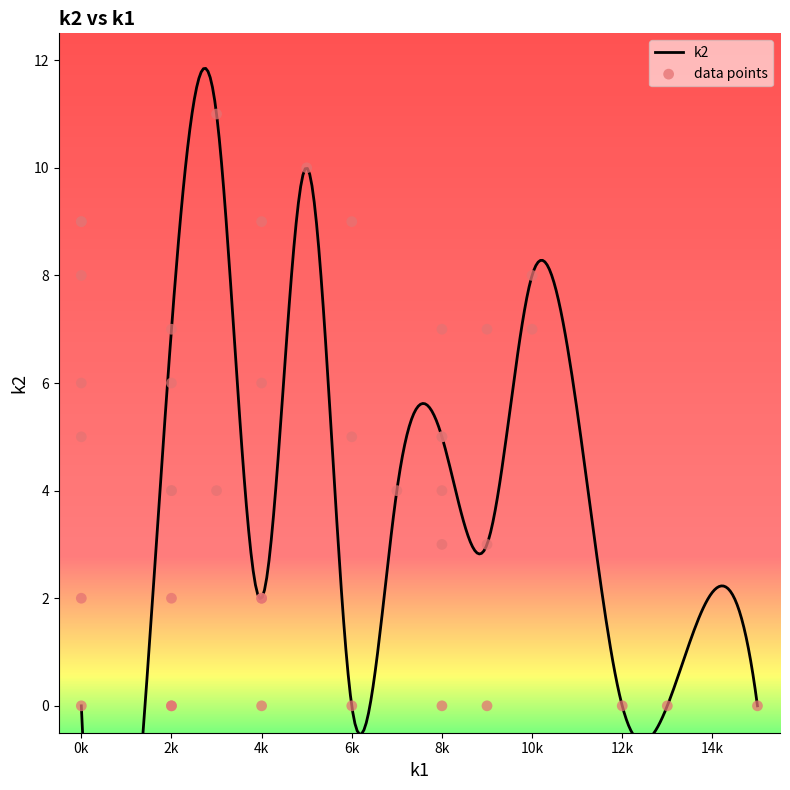

What is the change in value from i1 to i27?

-2